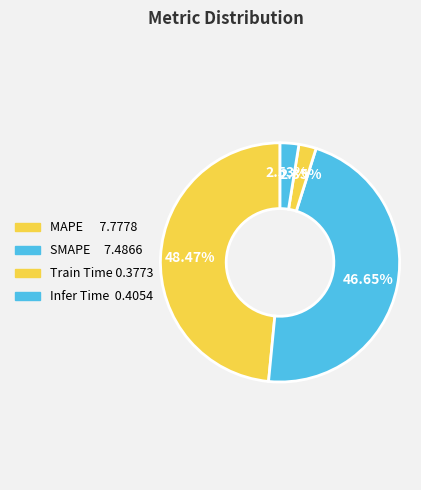

Does any single category account for the majority?

No